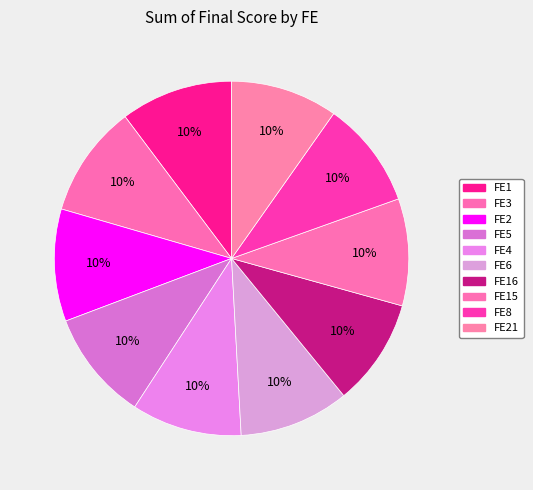

The FE3 slice represents 10% of the pie. True or false?

True